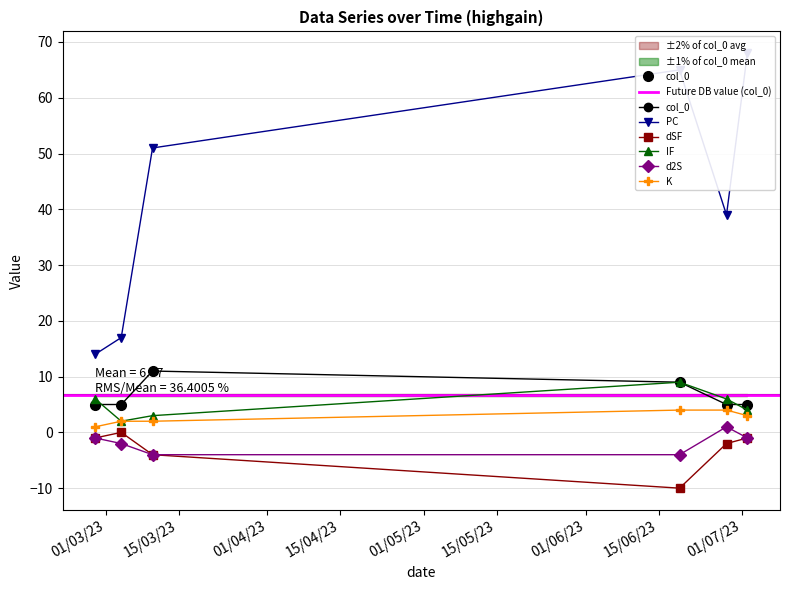

At how many categories does at least one series exceed 4?

6